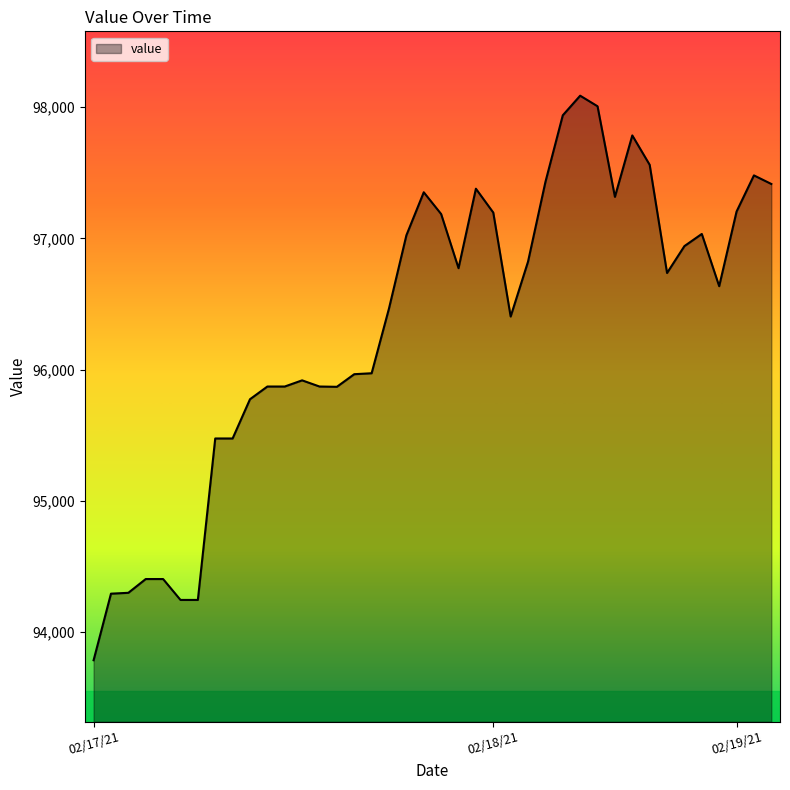

What is the difference between the maximum and minimum values?

4302.2